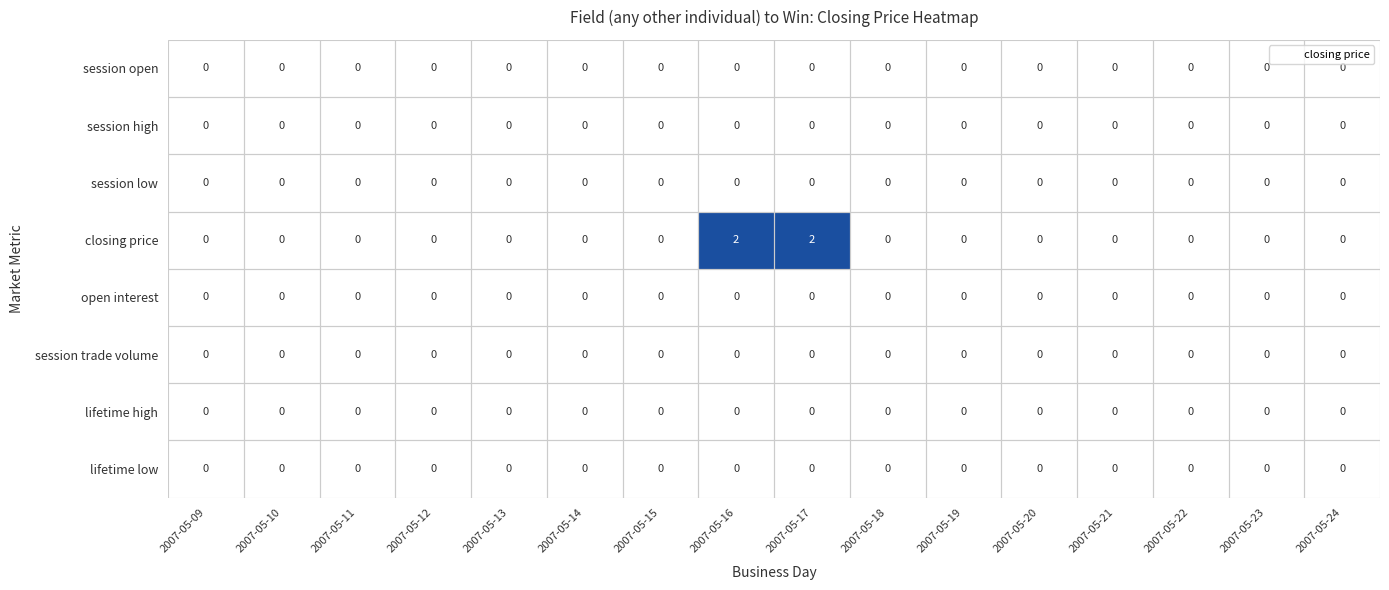

Between 2007-05-17 and 2007-05-21, which series saw the biggest shift?

closing price